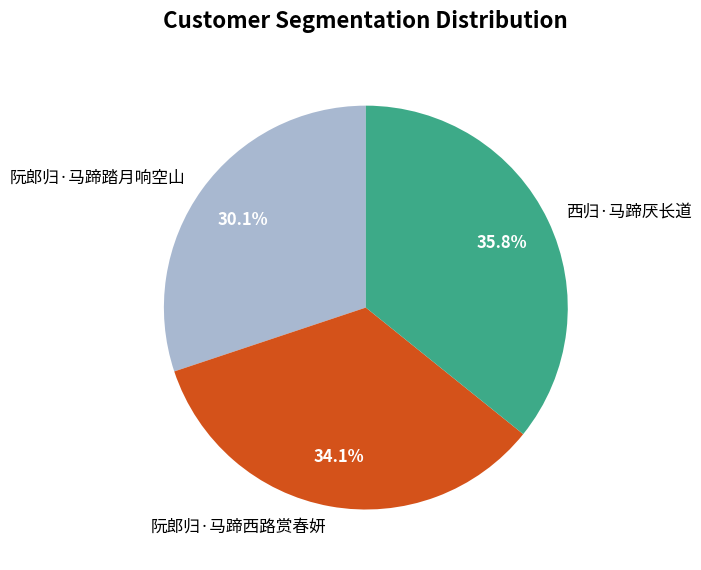

To the nearest percent, what is the average slice percentage?

33%